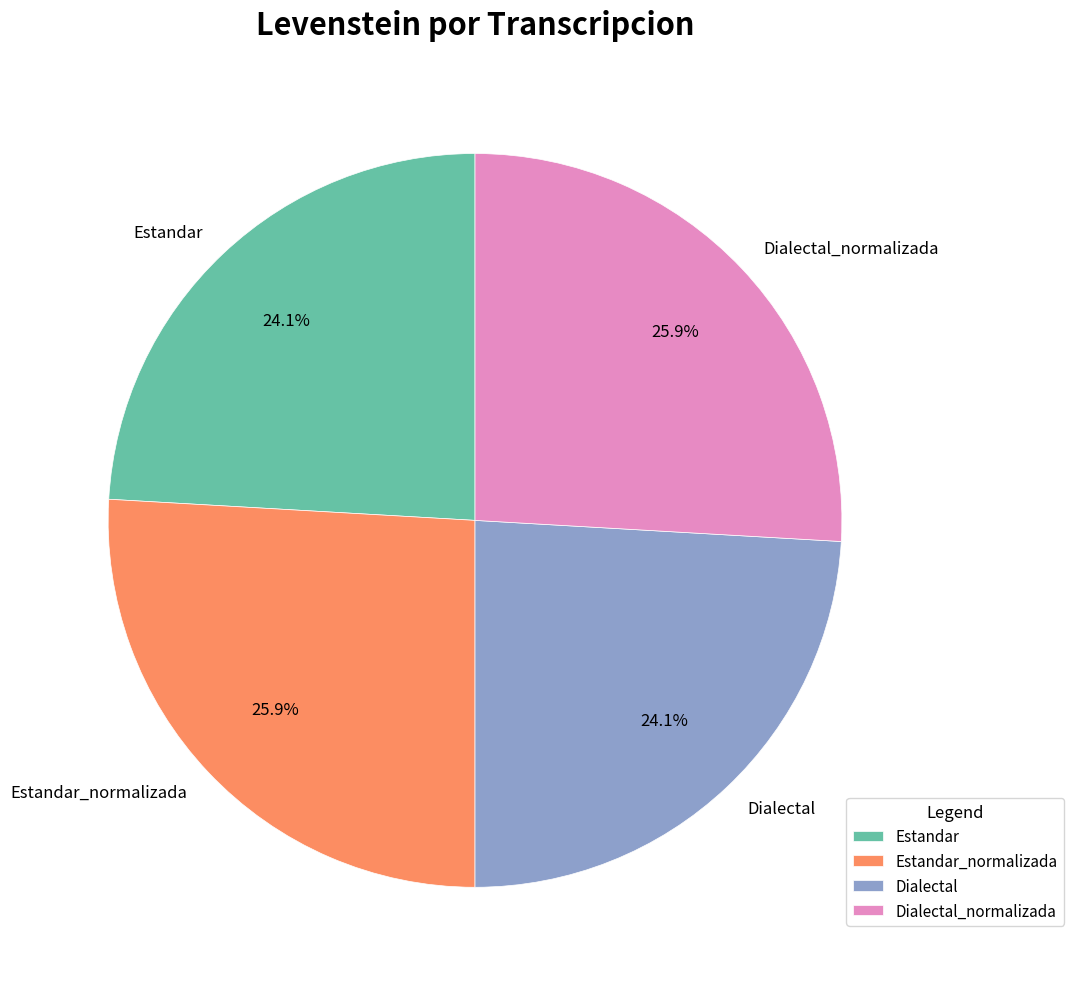

What is the ratio of the value at Dialectal to the value at Dialectal_normalizada?

0.9